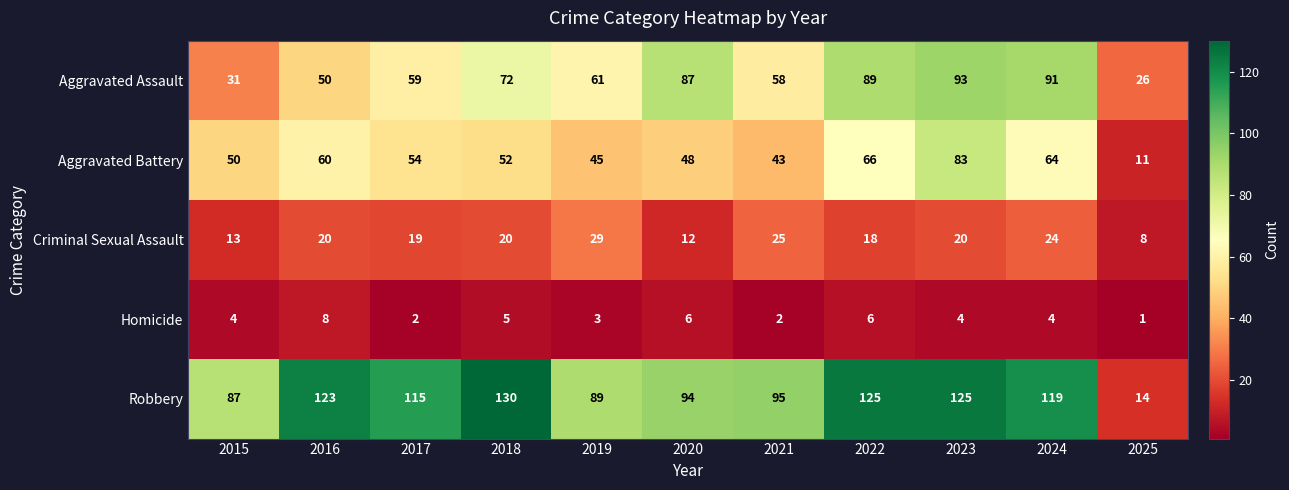

Count the number of data series in this chart.

5